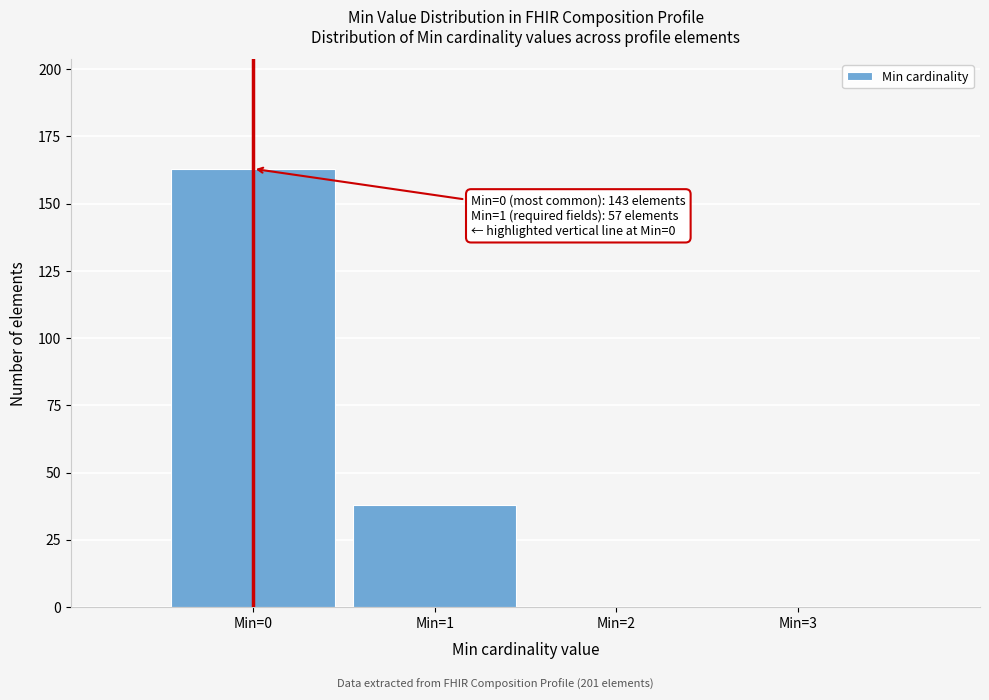

Reading left to right, transcribe all the data shown in this chart.

Min=0=163	Min=1=38	Min=2=0	Min=3=0